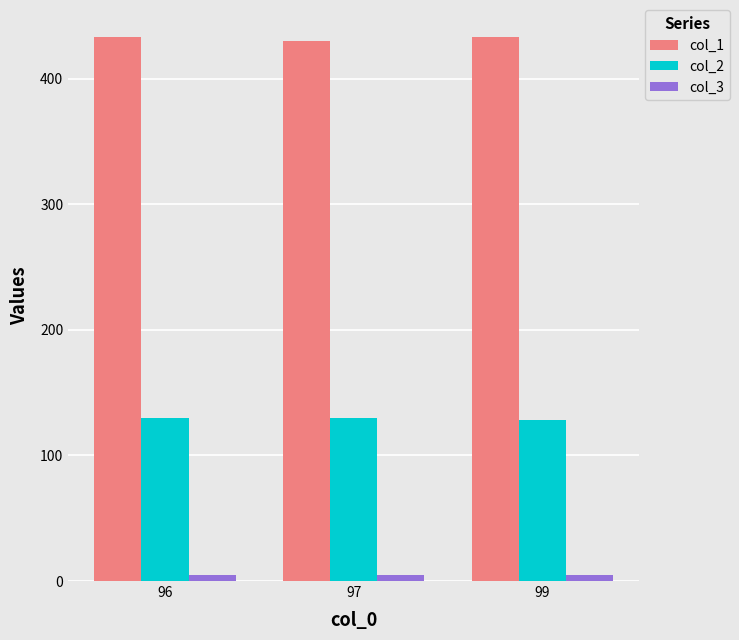

What is the value of the col_3 bar at the 1st from the left?

5